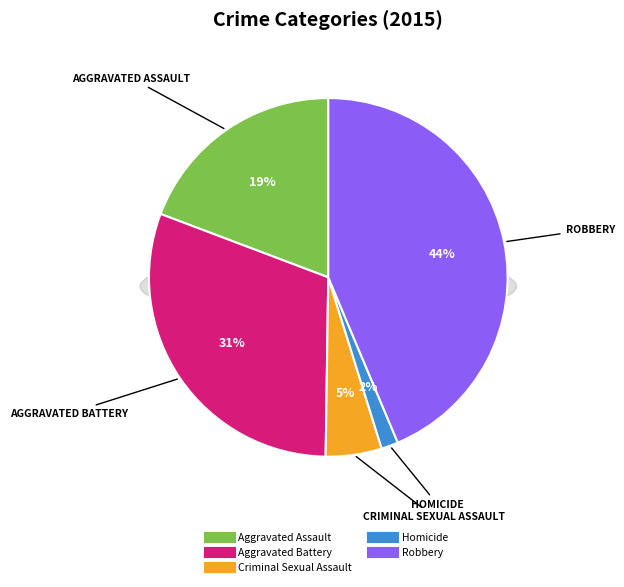

Is it true that Criminal Sexual Assault is 12% of the pie?

False